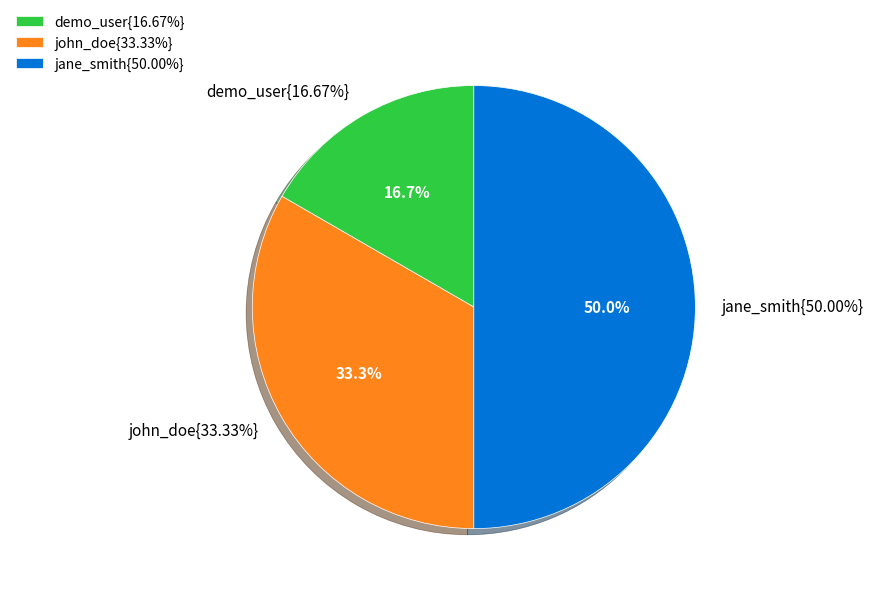

To the nearest percent, what portion does demo_user represent?

17%